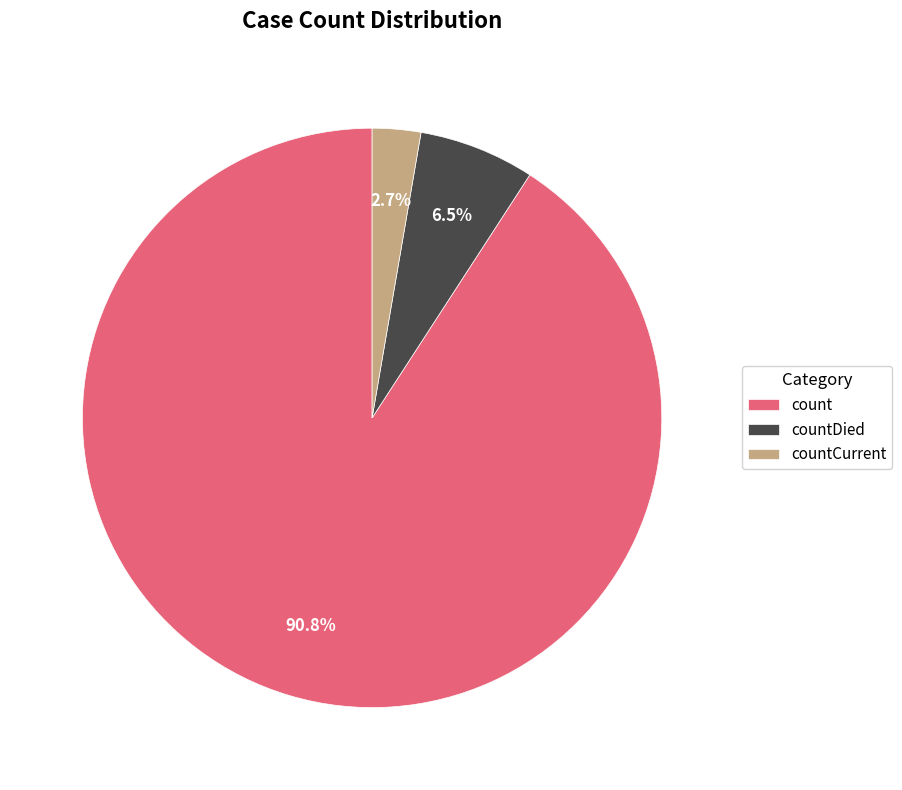

What percentage is the countCurrent slice, to the nearest percent?

3%